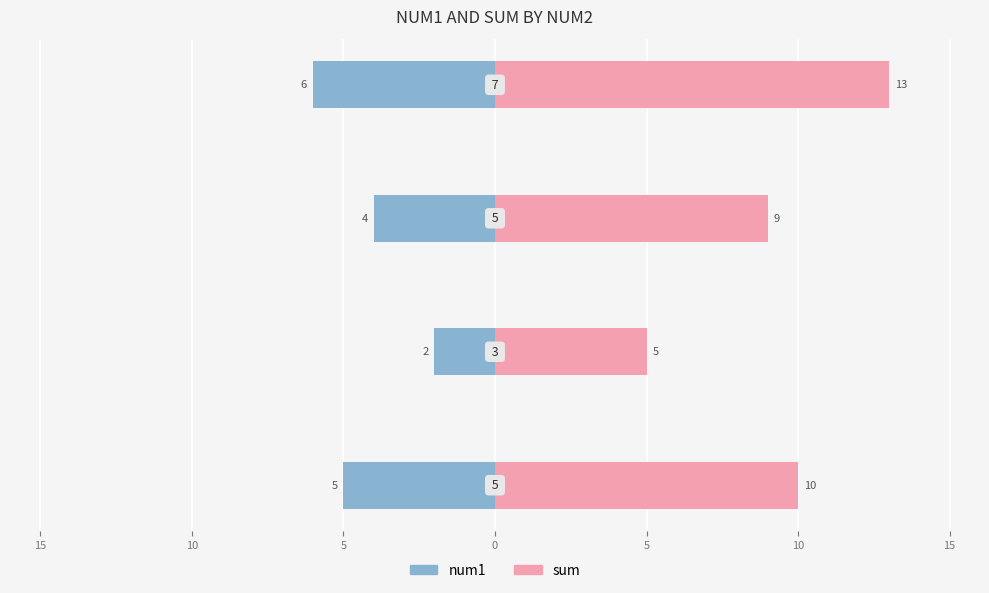

Reading left to right, transcribe all the data shown in this chart.

num1: 20=-5	15=-2	10=-4	5=-6
sum: 20=10	15=5	10=9	5=13